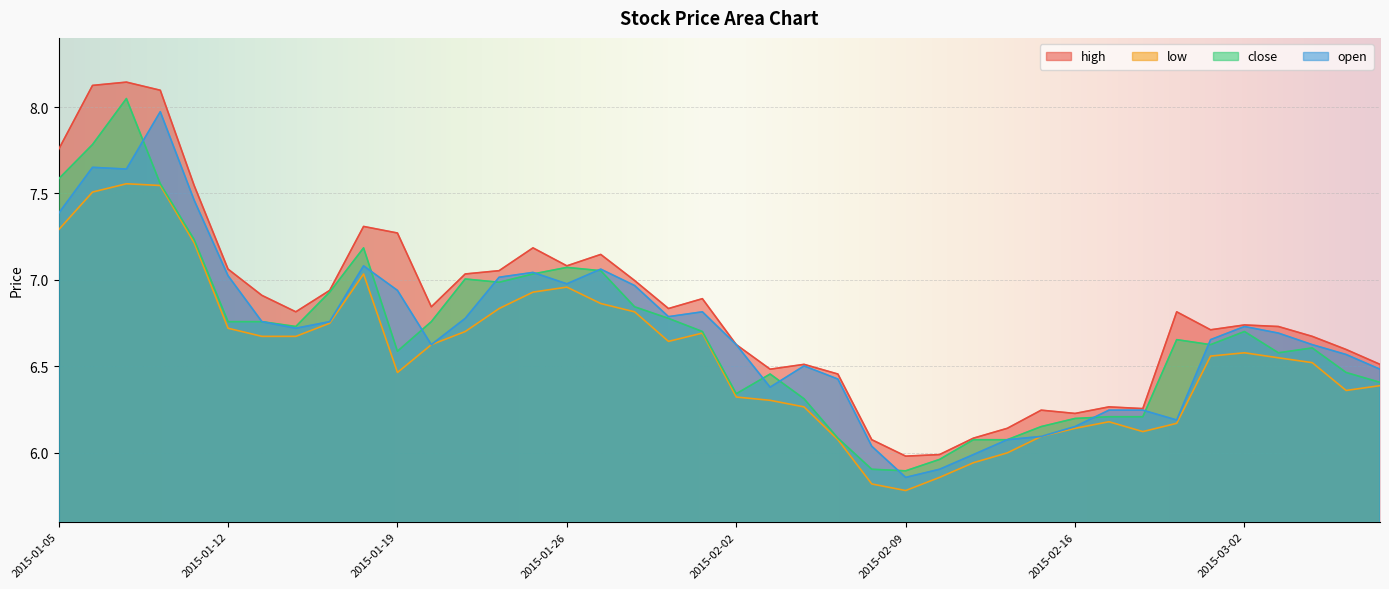

What are all the series names shown in the legend?

high, low, close, open